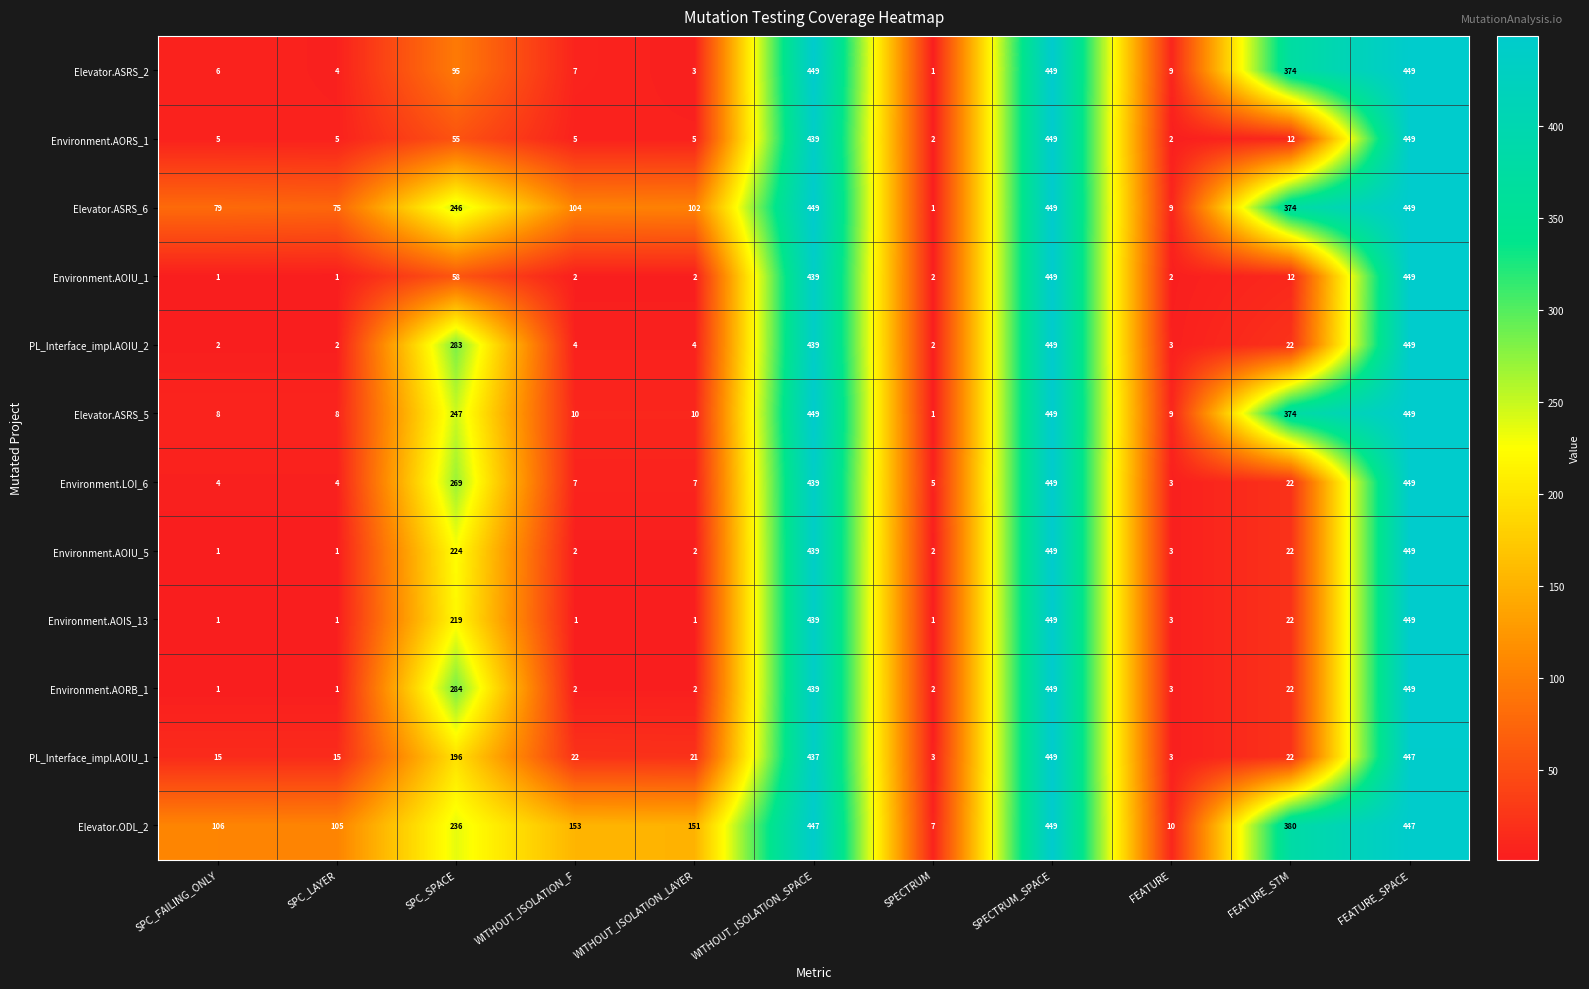

What is the highest value of the Environment.AORB_1 series?

449